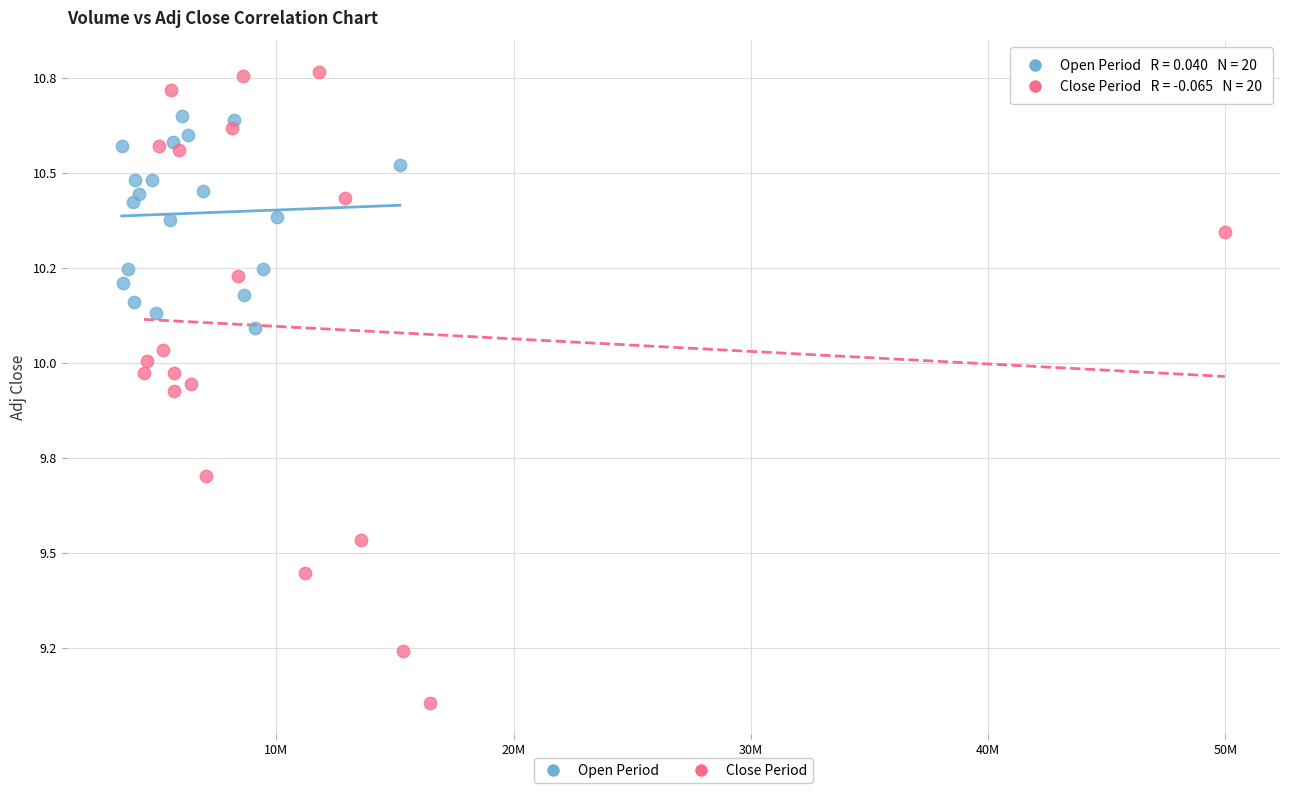

What are all the series names shown in the legend?

Open Period, Close Period